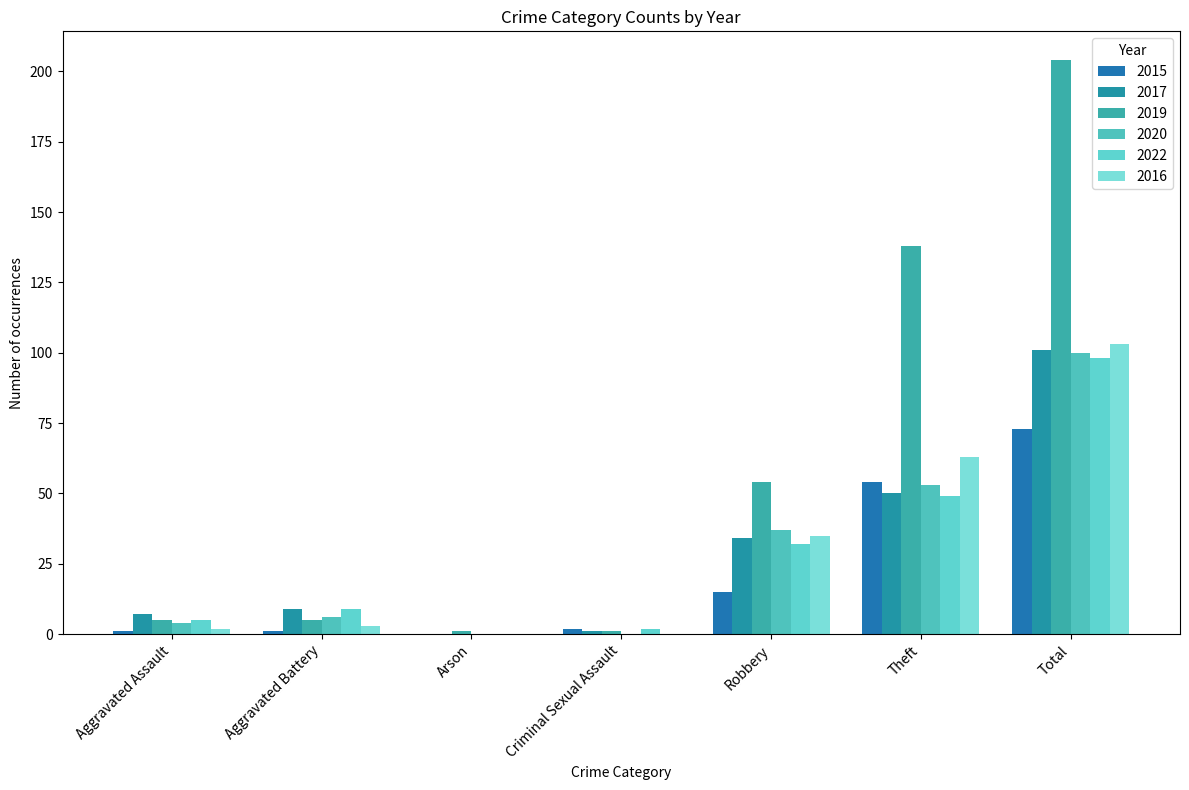

Which series has the largest range (max minus min)?

2019